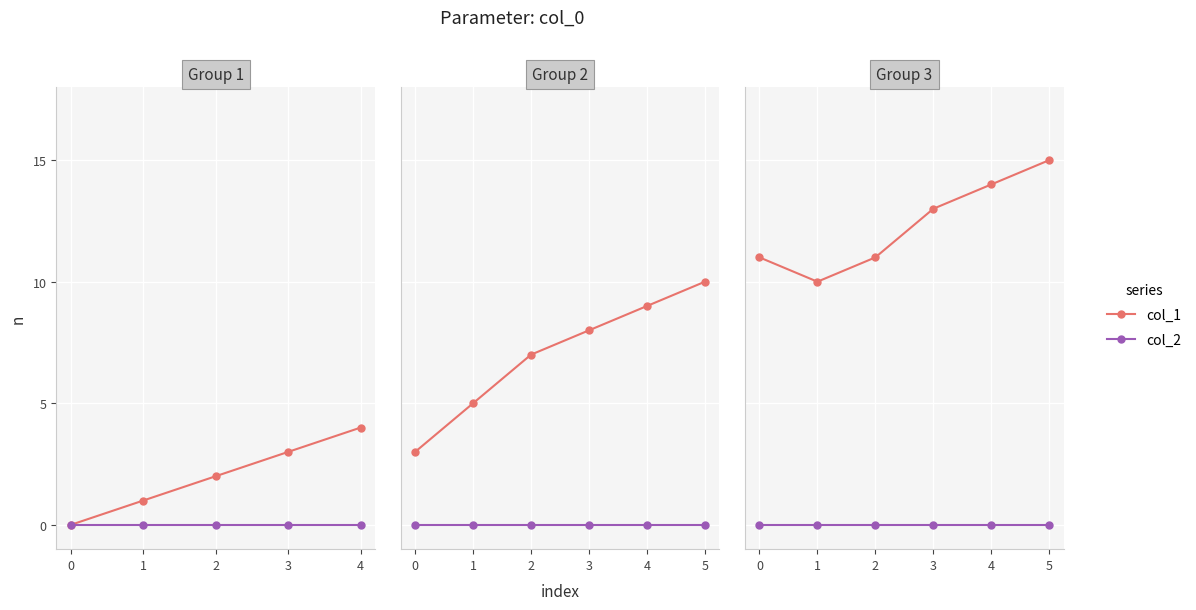

True or false: col_2 and col_1 cross at least once.

False